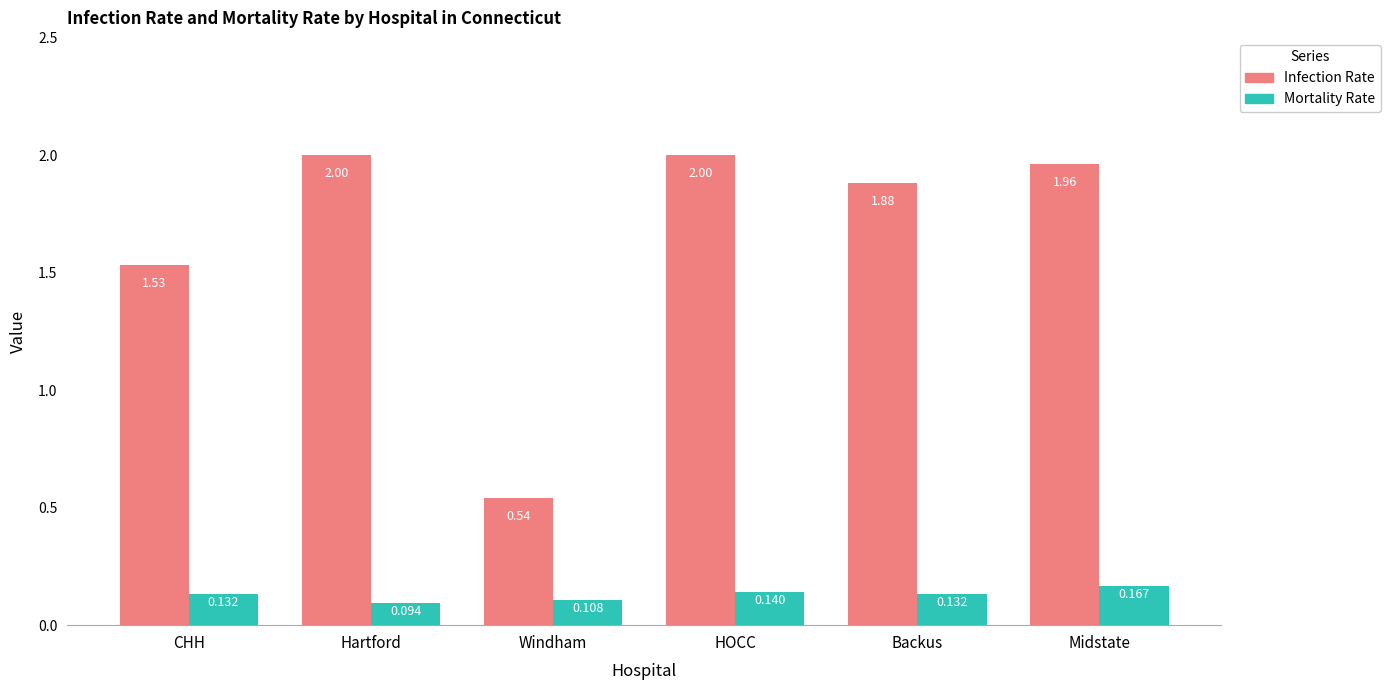

List the series in order of their overall mean, highest first.

Infection Rate, Mortality Rate